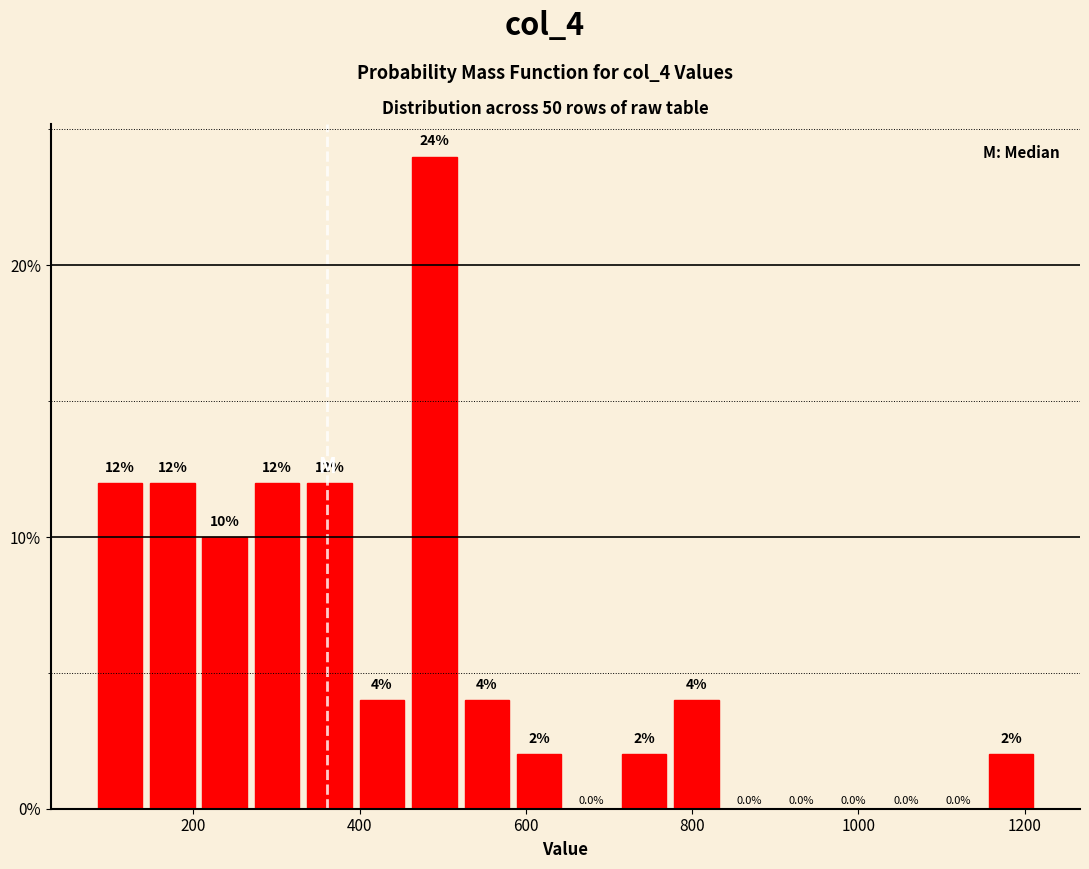

Around what value on the x-axis is the tallest bar? Give the approximate position of its centre, as read against the axis.

480